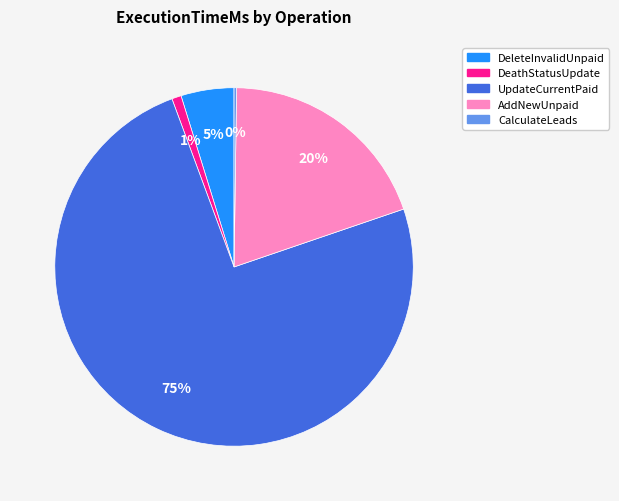

To the nearest percent, what is the difference between the largest and smallest slice percentages?

74%